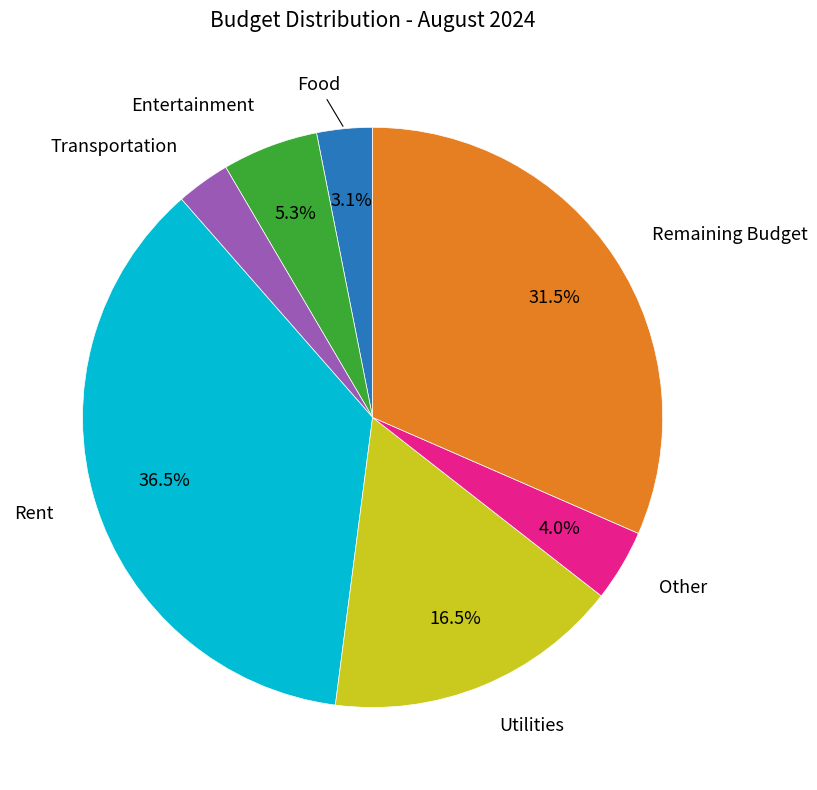

Is there any slice that represents more than half of the pie?

No